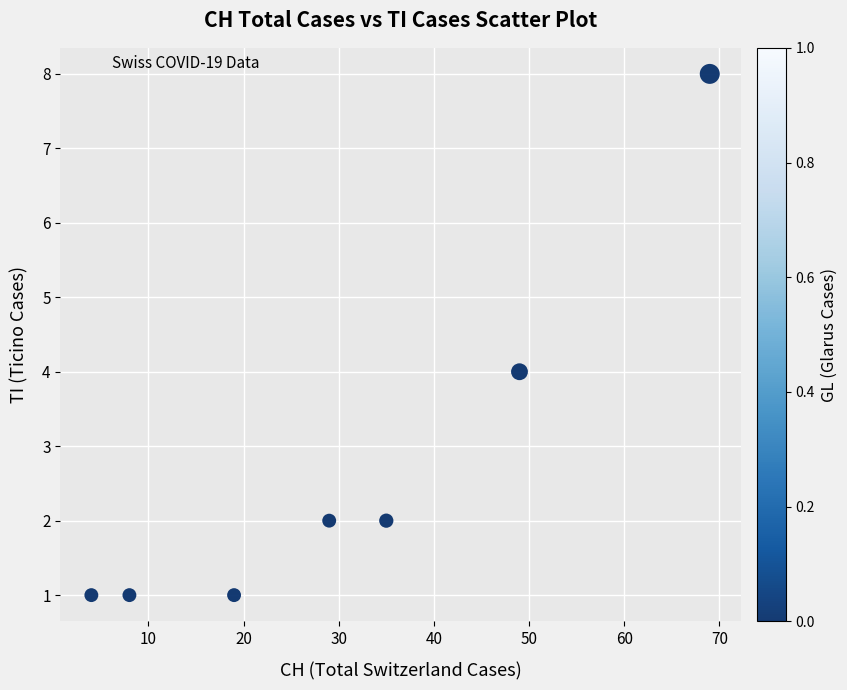

What is the average X value?

30